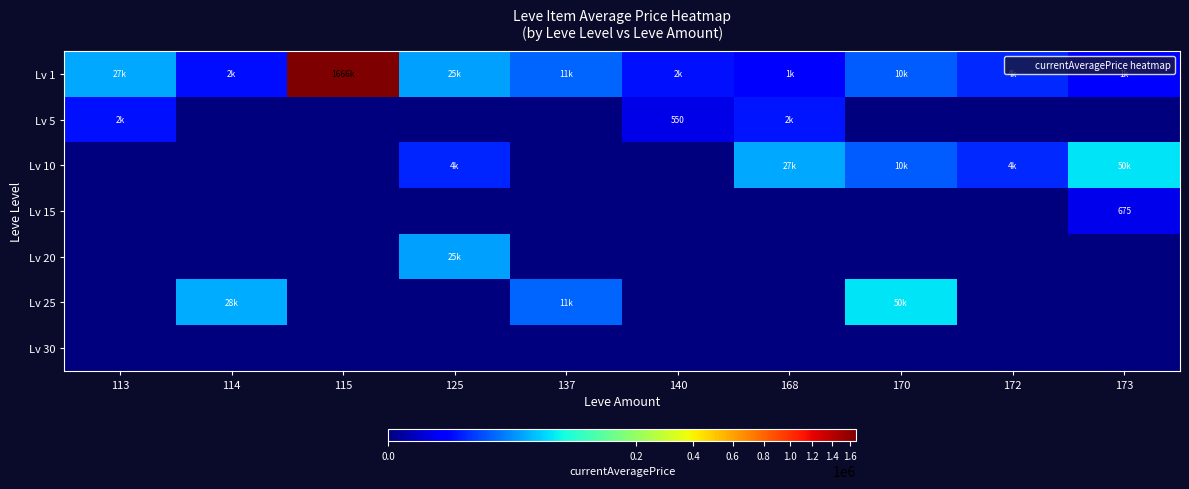

Which series changed the most between 137 and 170?

Lv 25